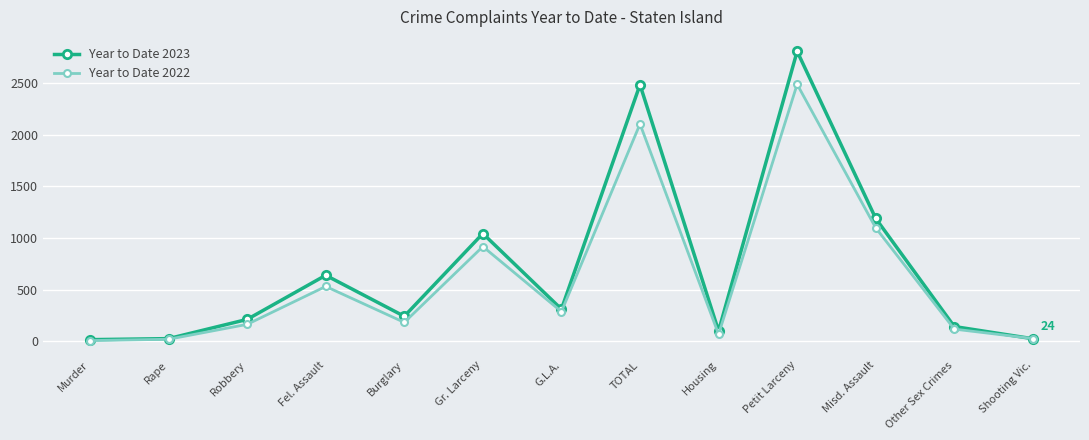

What is the spread (max minus min) of values at Gr. Larceny?

126